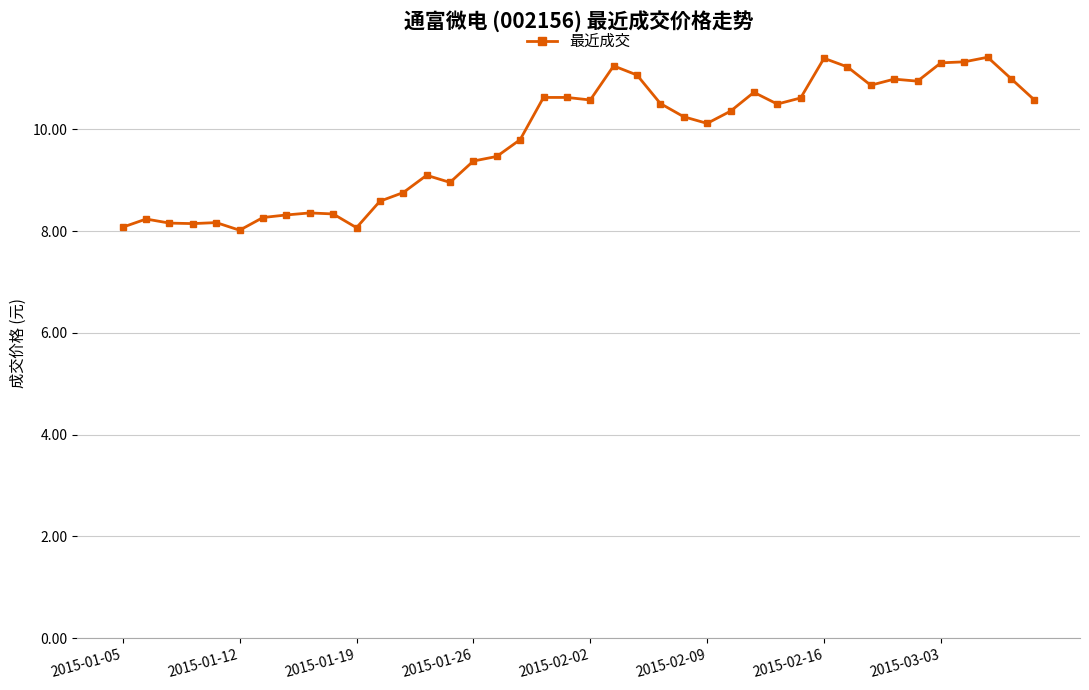

What is the maximum value shown in the chart?

11.4